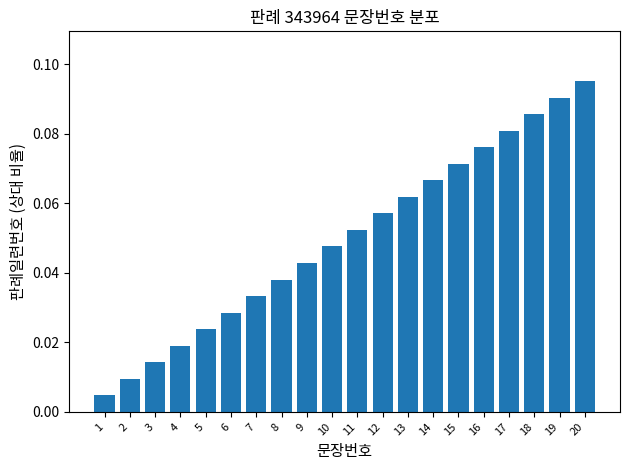

The value at 13 is 0.0. True or false?

False